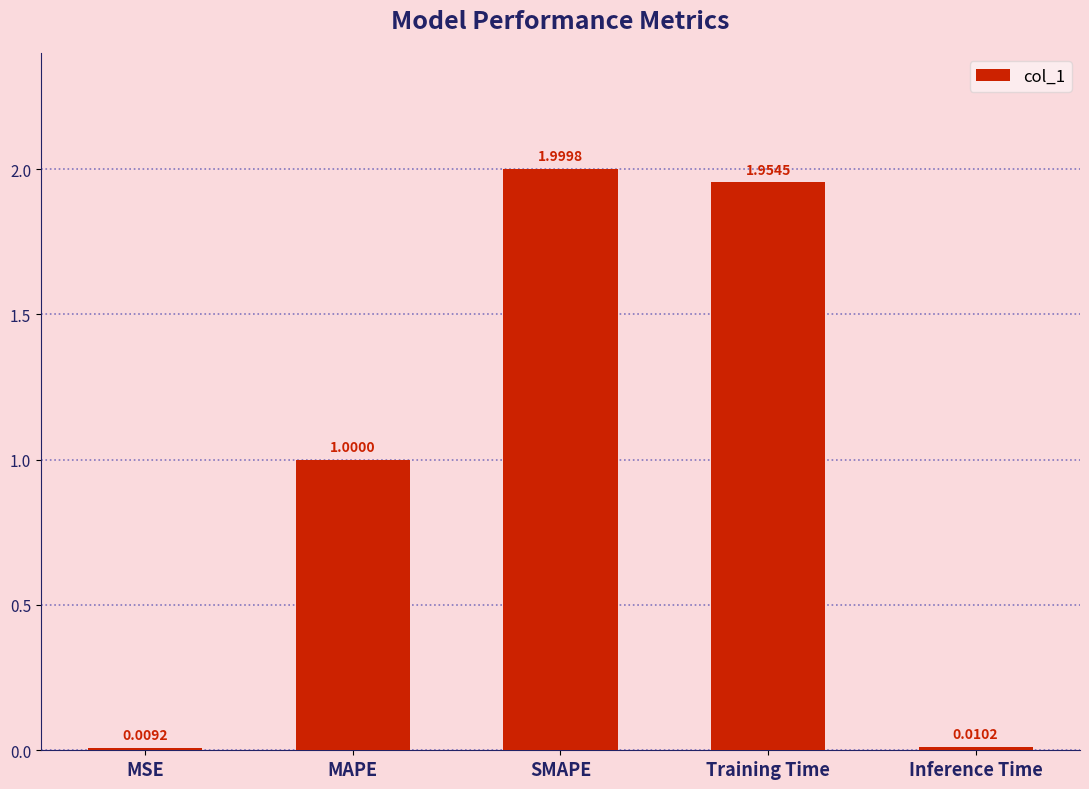

Which has a higher value, Training Time or Inference Time?

Training Time